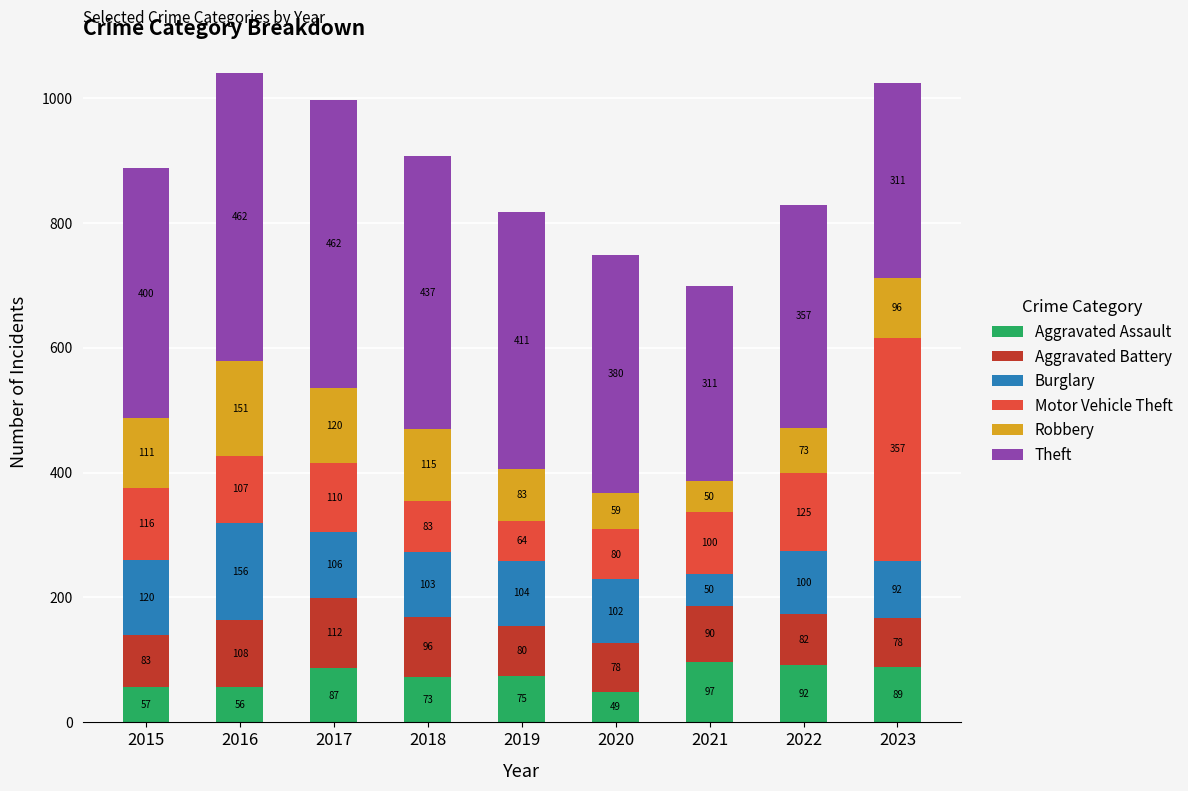

Reading left to right, what are the values for Aggravated Assault?

57	56	87	73	75	49	97	92	89